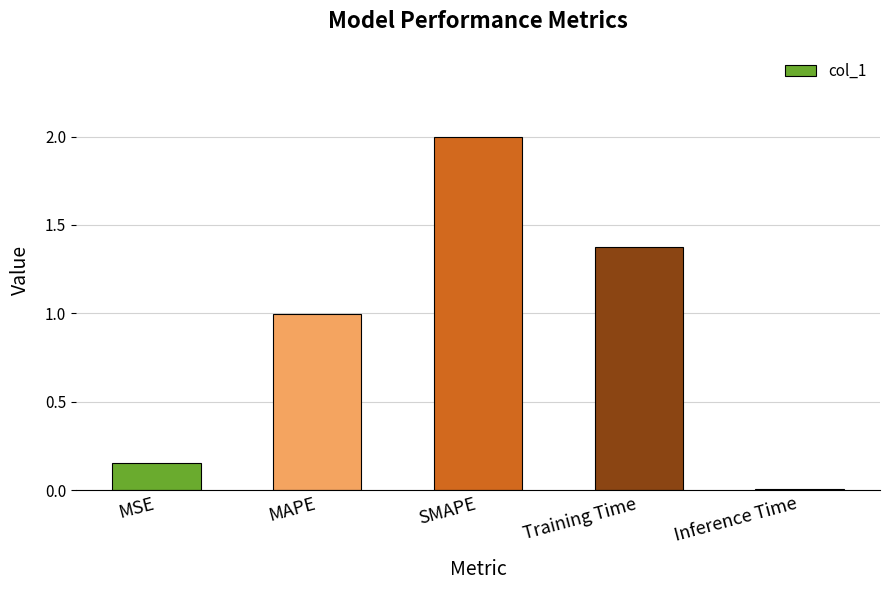

What position from the right is SMAPE?

3